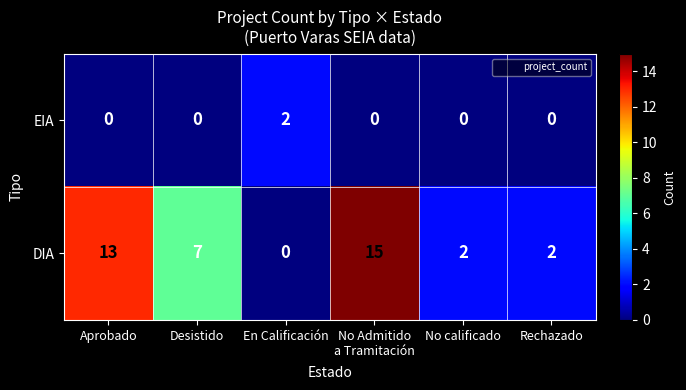

List the series in order of their overall mean, highest first.

DIA, EIA